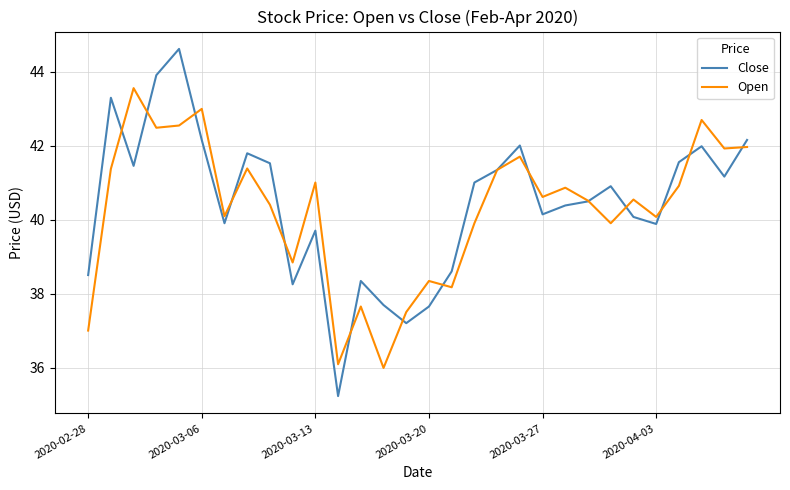

What is the greatest value displayed?

44.6